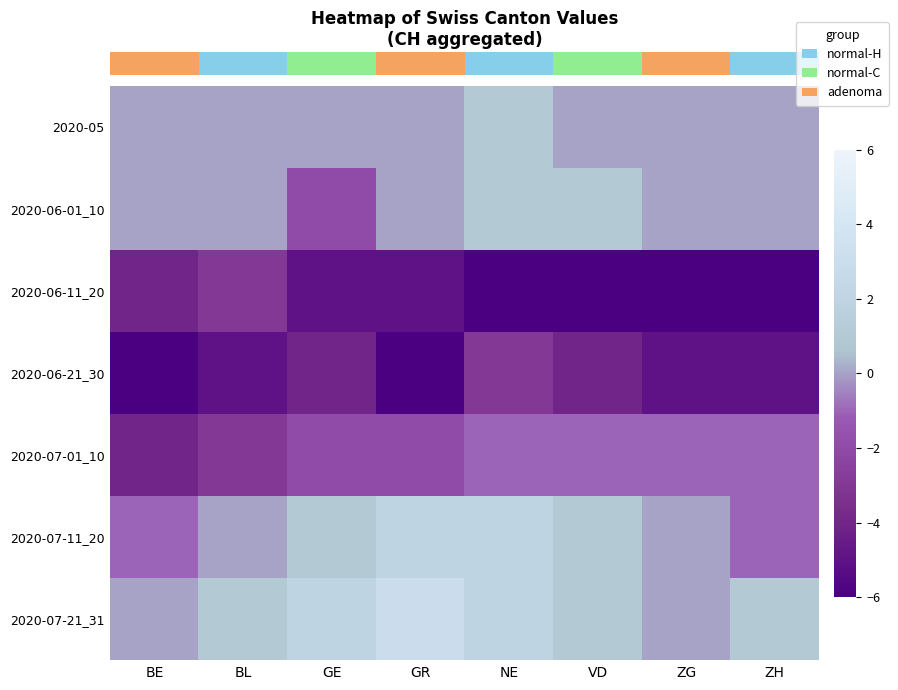

At how many categories does at least one series exceed -5?

8